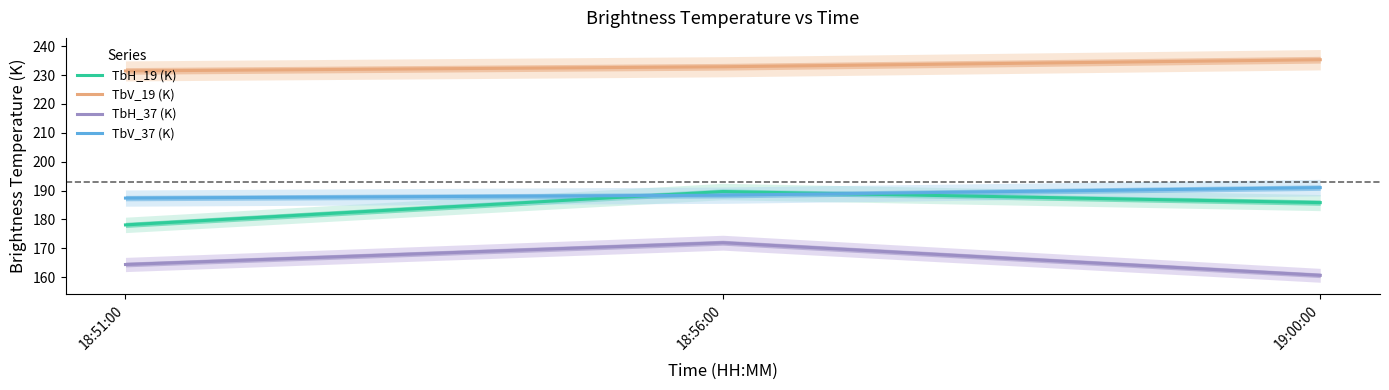

Between 19:00:00 and 18:56:00, which is larger?

18:56:00